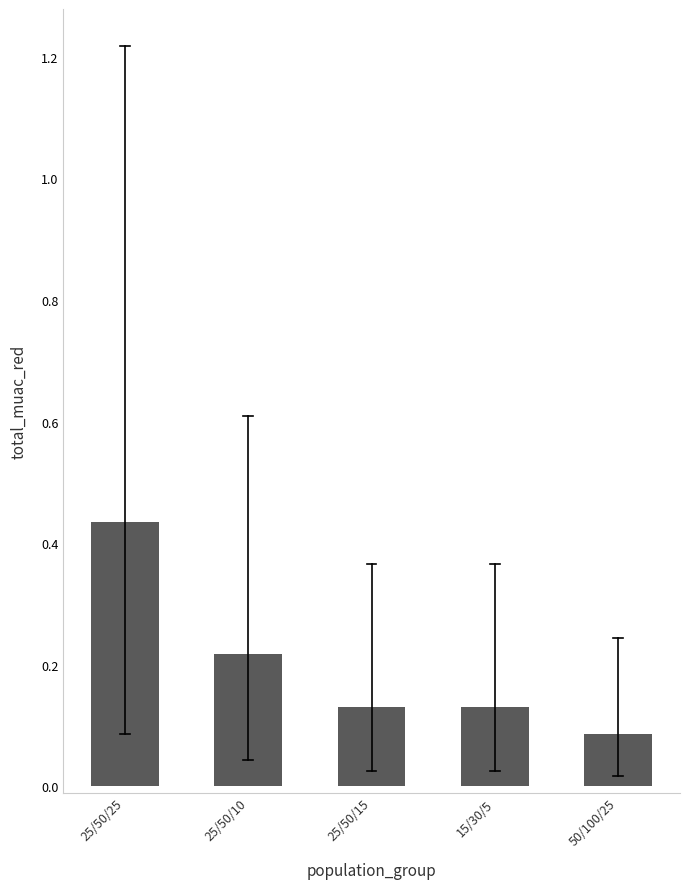

How many values are between 0 and 1?

5